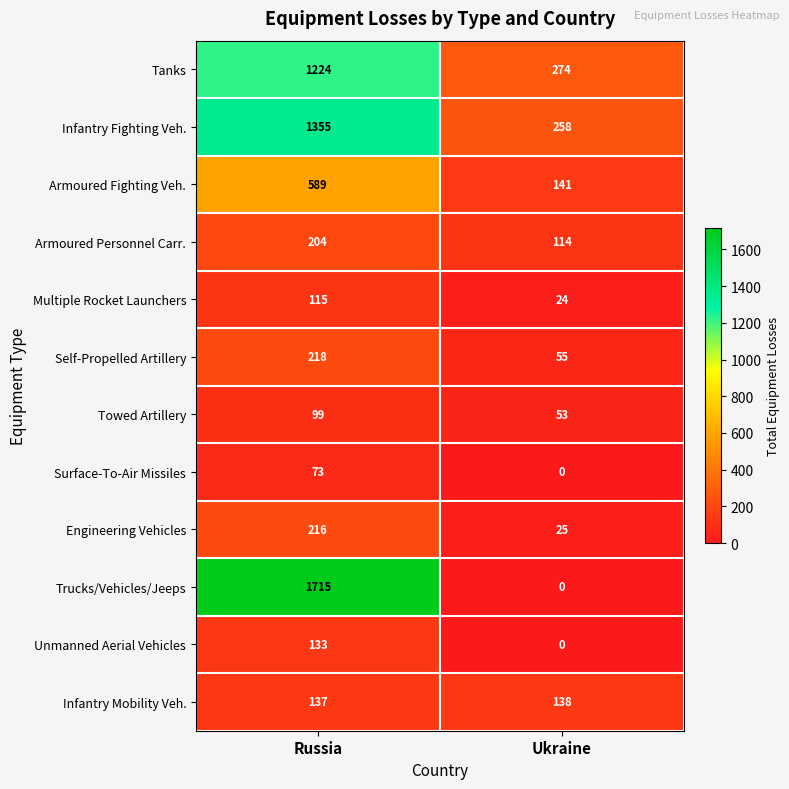

Which series has the largest total across all categories?

Trucks/Vehicles/Jeeps